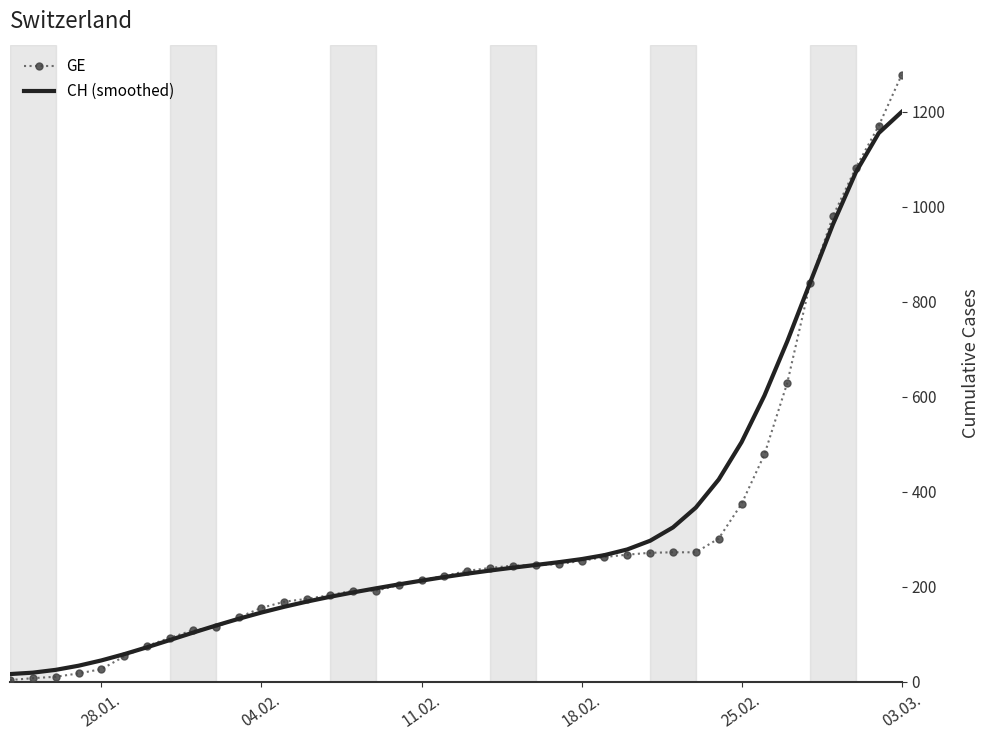

Which series has the widest spread of values?

GE